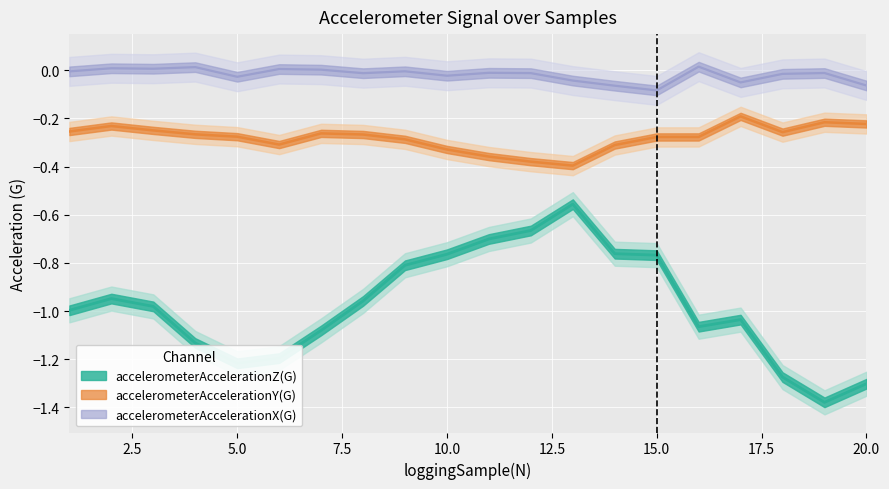

In accelerometerAccelerationX(G), how many points are higher than both neighbors (excluding endpoints)?

7